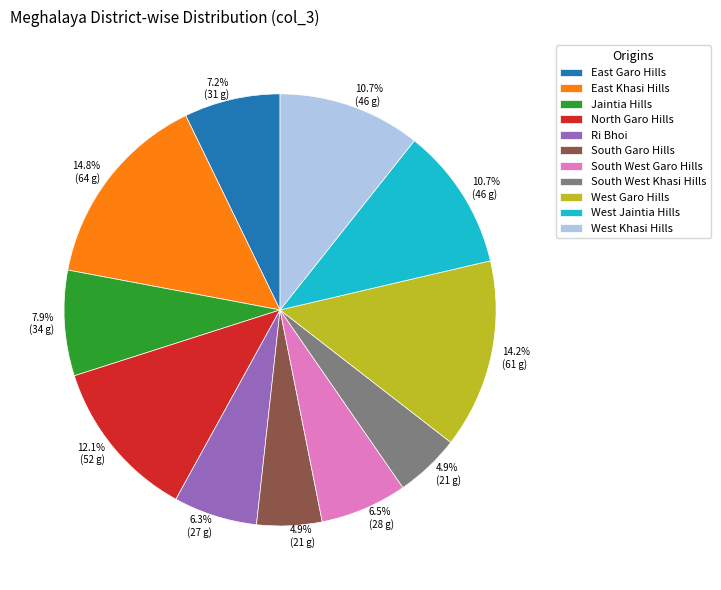

Is East Garo Hills the majority of the pie?

No